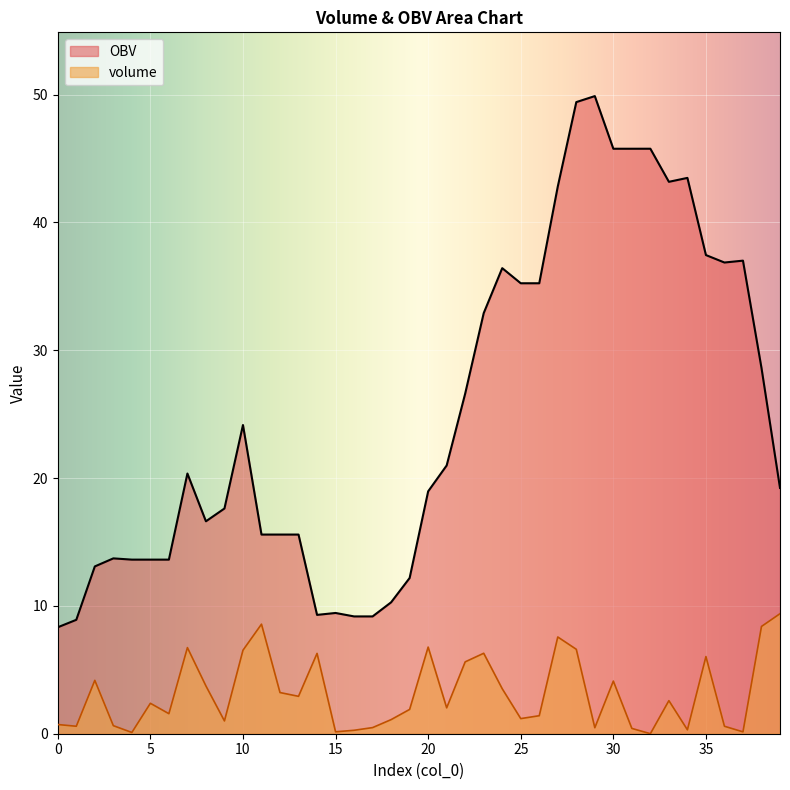

What is the approximate value of OBV at 36?

36.9